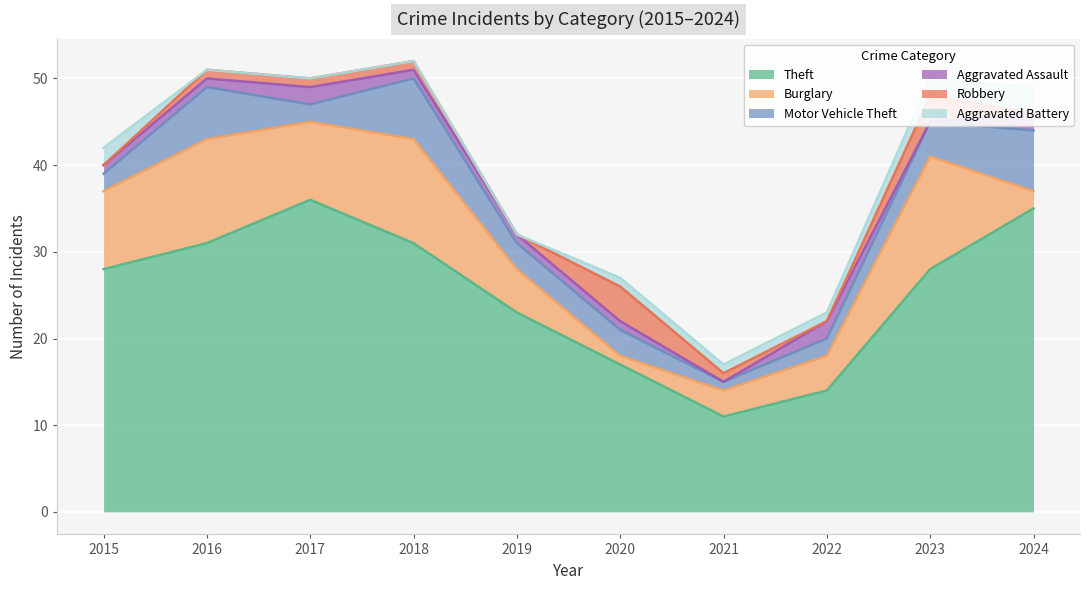

Which series changed the most between 2018 and 2023?

Theft